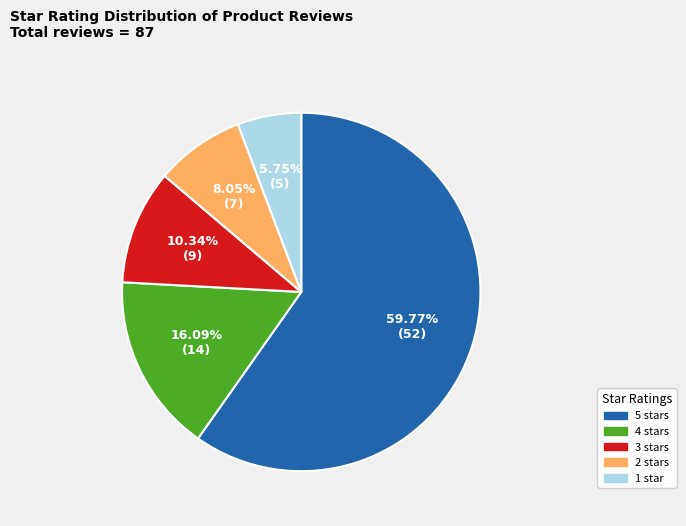

To the nearest percent, what is the average slice percentage?

20%